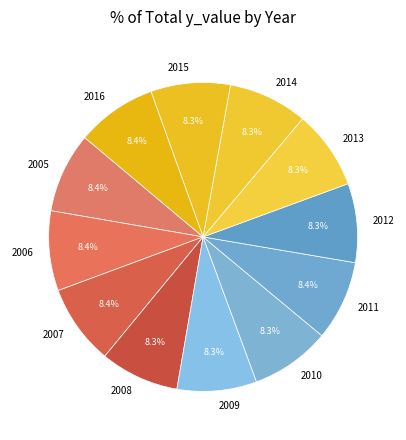

How many slices are in this pie chart?

12